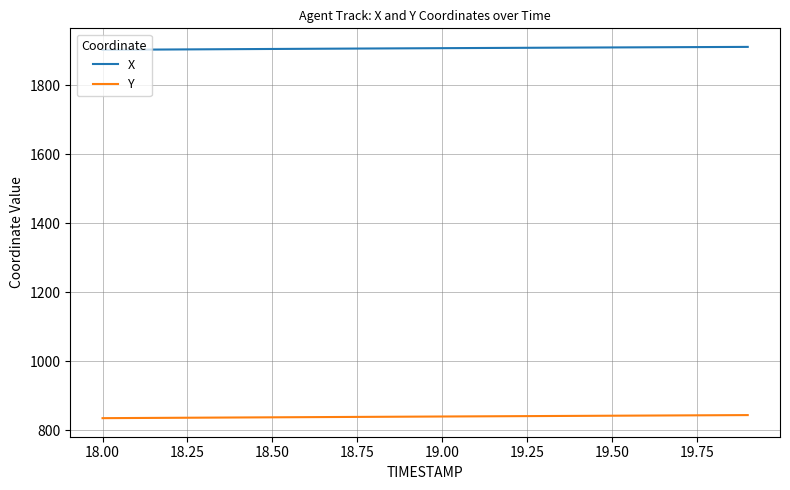

List the series in order of their overall mean, lowest first.

Y, X